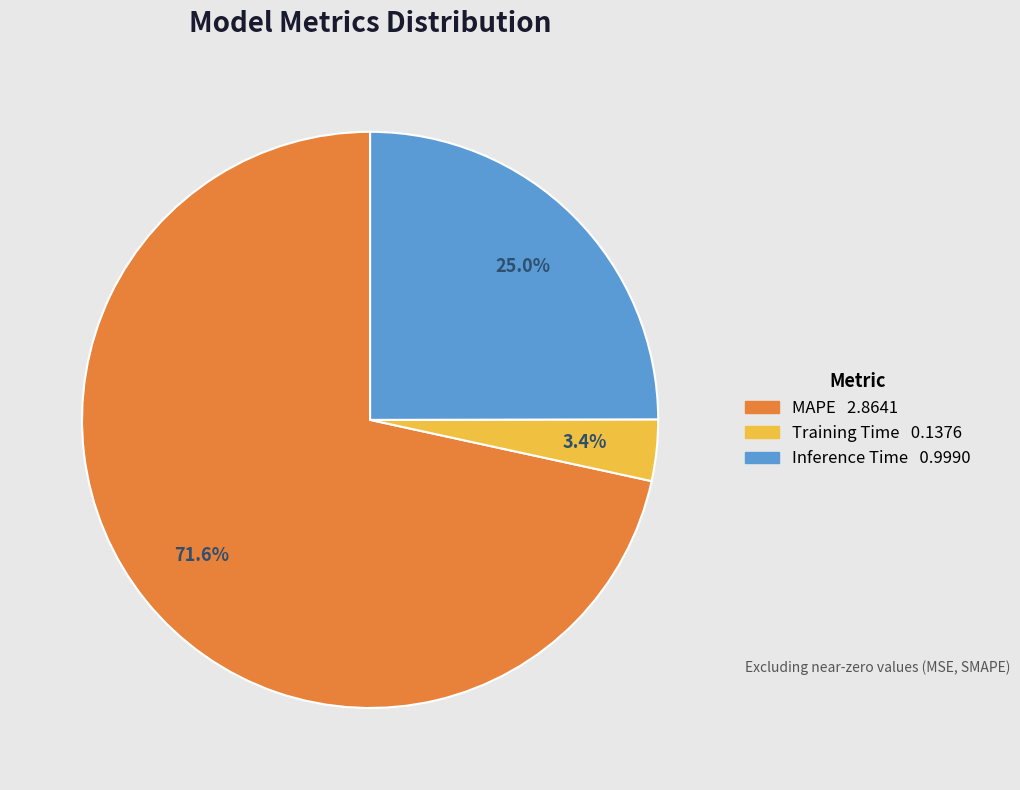

To the nearest percent, what portion does MAPE represent?

72%